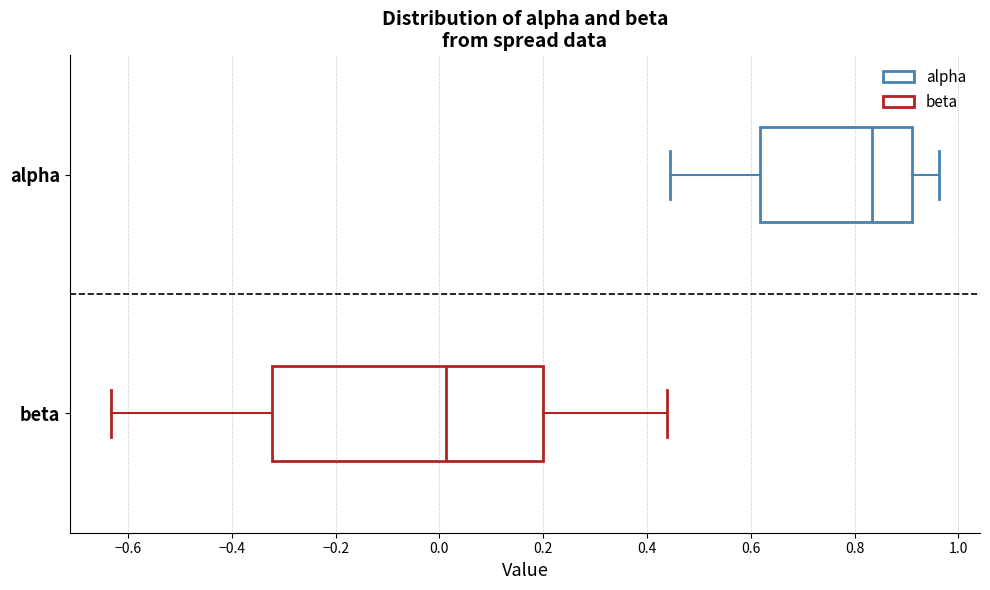

Reading bottom to top, transcribe this box plot: for each box, give where its median line is, the range the box spans, and where its two whiskers end, as read against the x-axis. The values are not printed on the chart, so give them approximately, as read against the axis.

beta: median 0.02, box -0.32 to 0.20, whiskers -0.64 to 0.44
alpha: median 0.84, box 0.62 to 0.92, whiskers 0.44 to 0.96